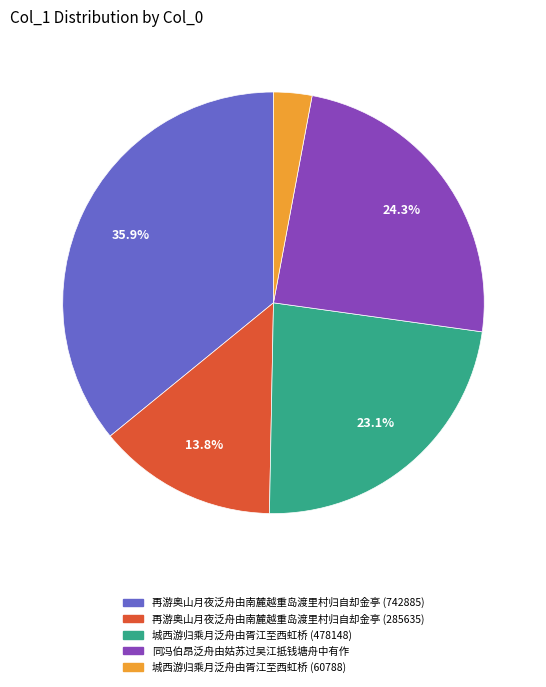

How many slices are in this pie chart?

5